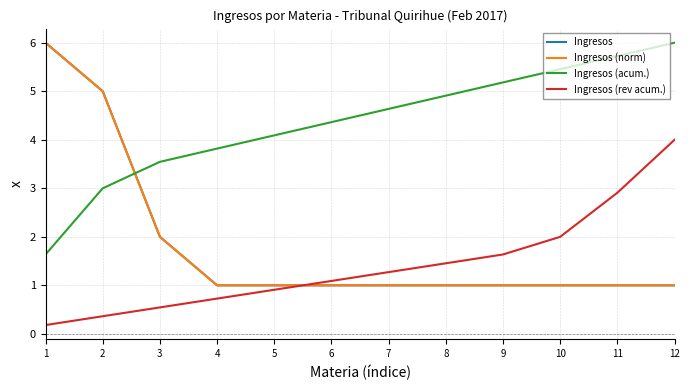

Does the chart display data point markers on the line(s)?

No